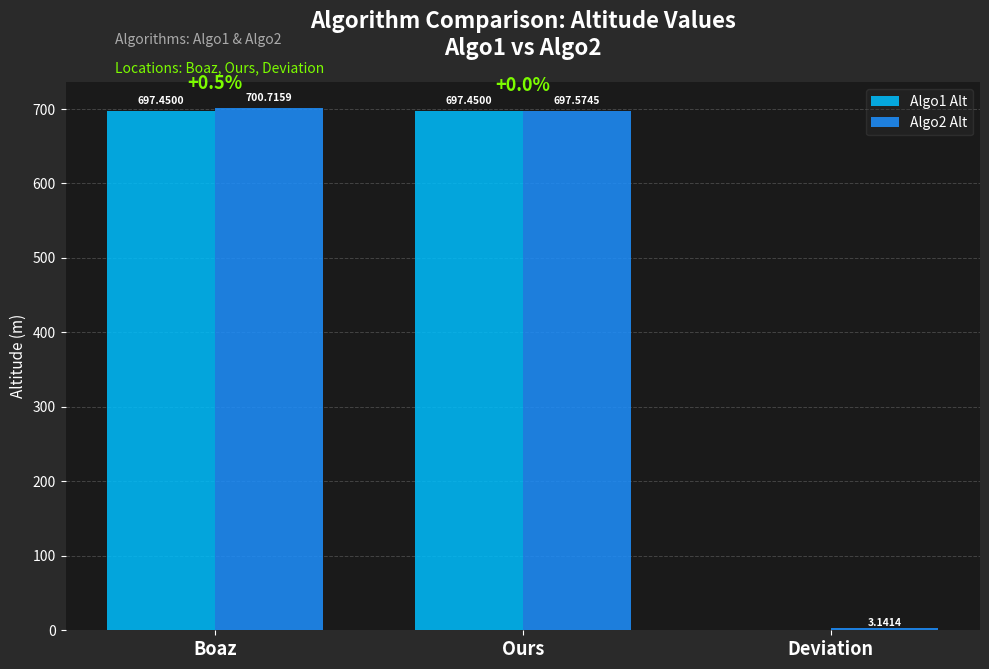

Is it true that Algo1 Alt equals 144.7 at Boaz?

False